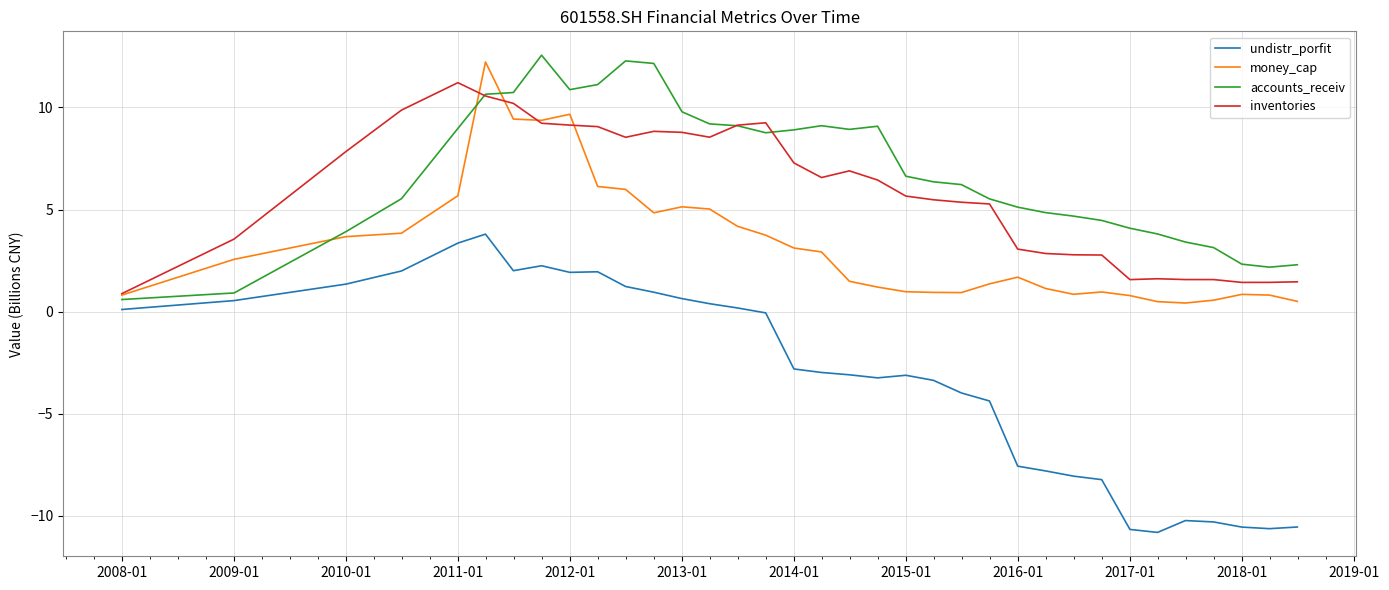

What is the lowest value of the inventories series?

0.9